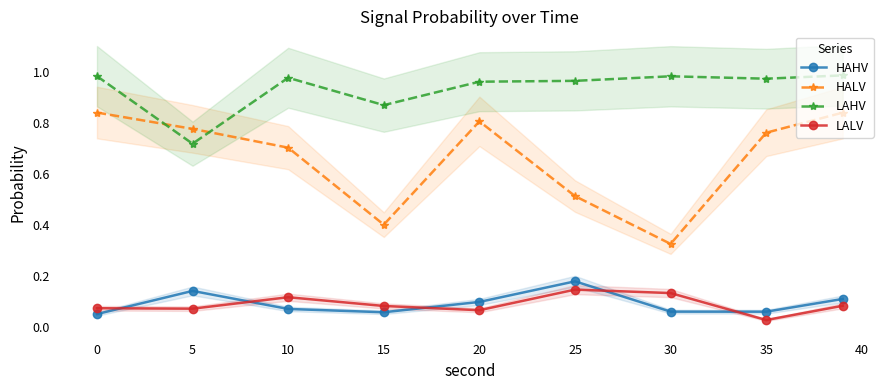

In HAHV, how many points are higher than both neighbors (excluding endpoints)?

2